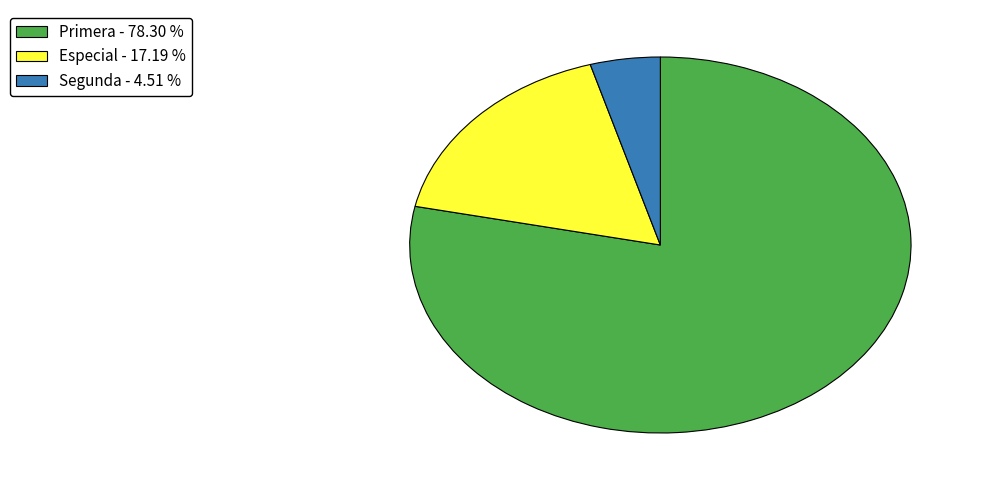

Do Primera - 78.30 % and Especial - 17.19 % together represent more than half of the pie?

Yes